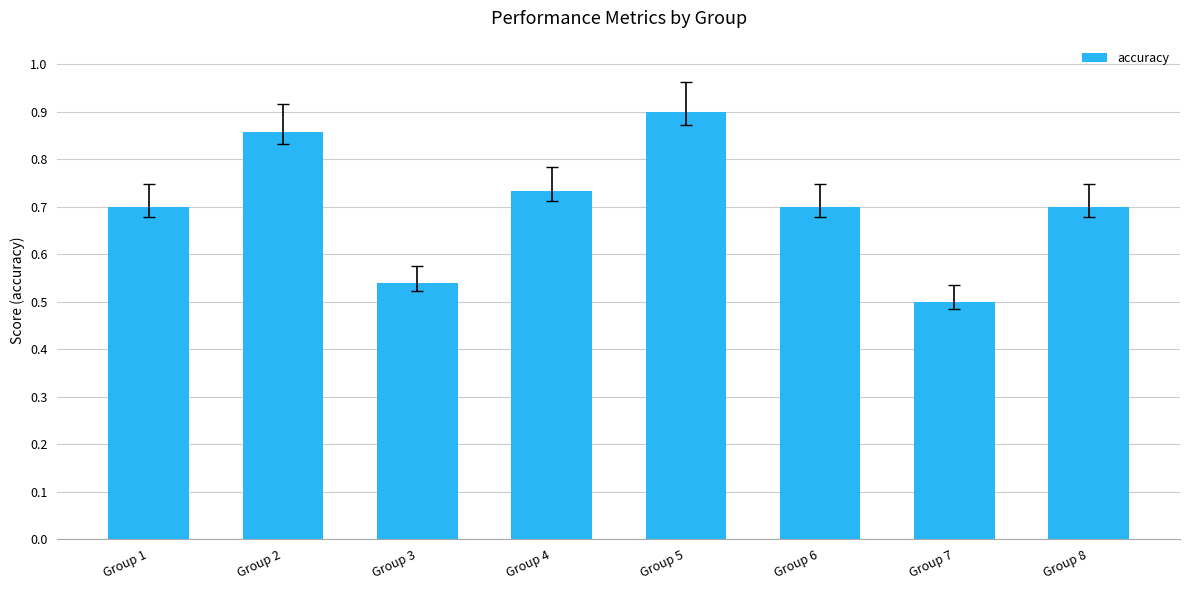

Are the bars grouped side by side (vs. stacked)?

No